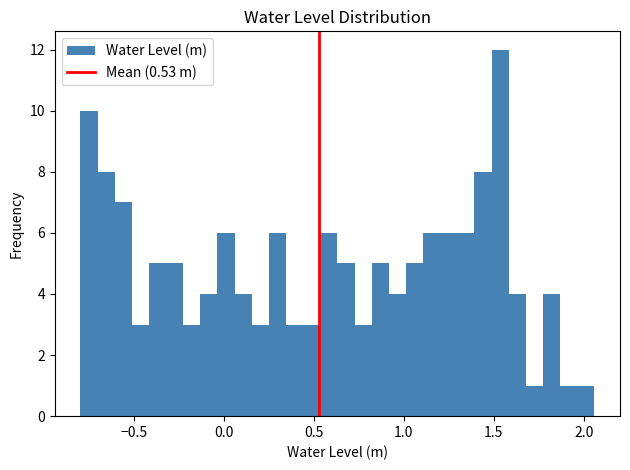

Around what value on the x-axis is the tallest bar? Give the approximate position of its centre, as read against the axis.

1.55